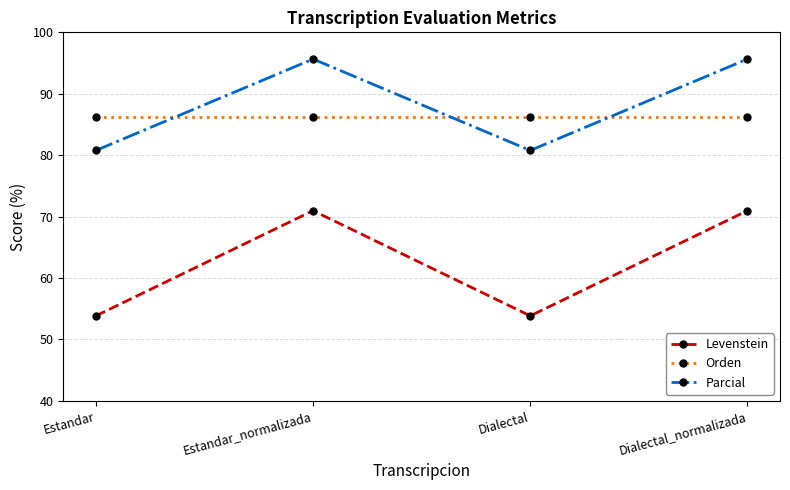

What is the difference between the highest and lowest values at Dialectal?

32.4